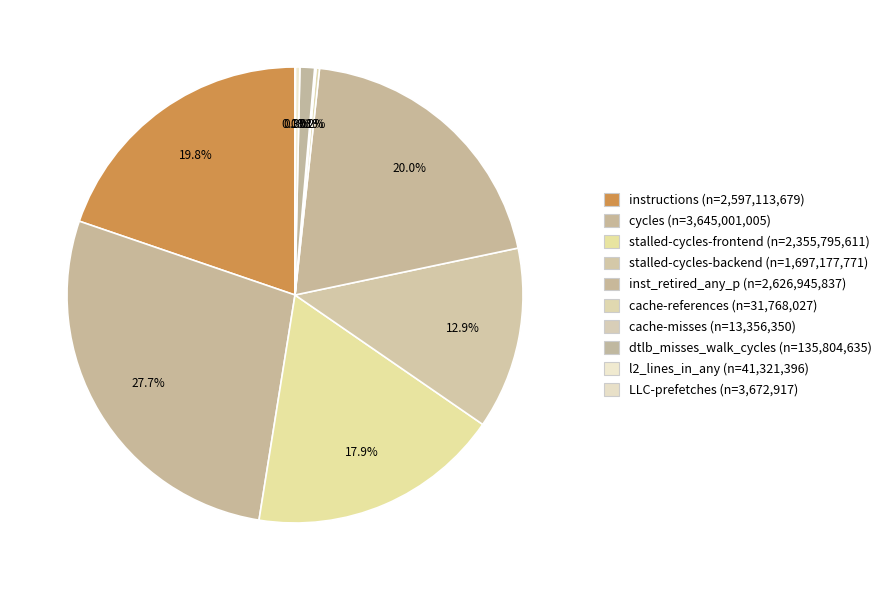

Combined, what portion of the pie is inst_retired_any_p and cache-references?

20.2%